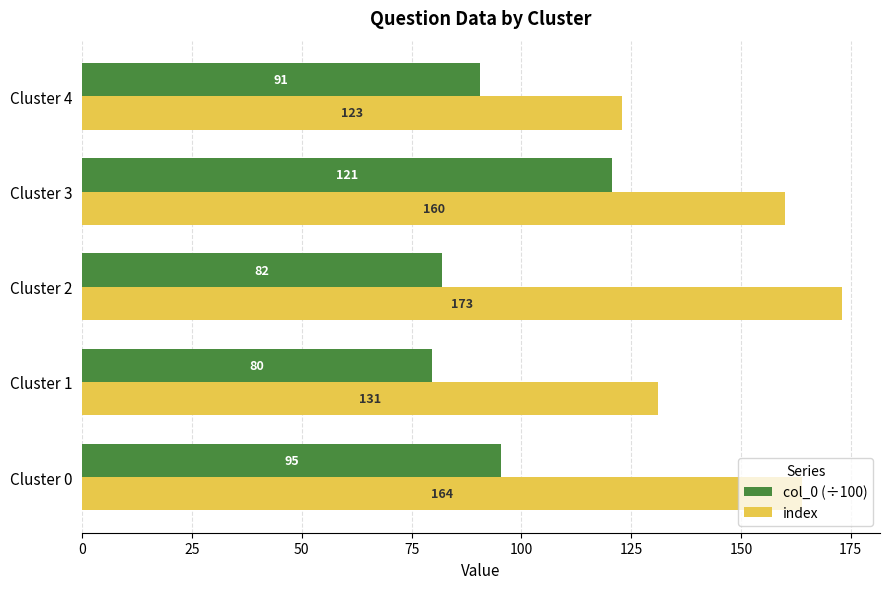

At which label does index reach its minimum?

Cluster 4